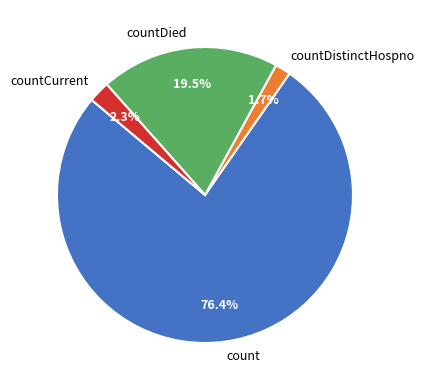

Rank the categories by value from highest to lowest.

count, countDied, countCurrent, countDistinctHospno